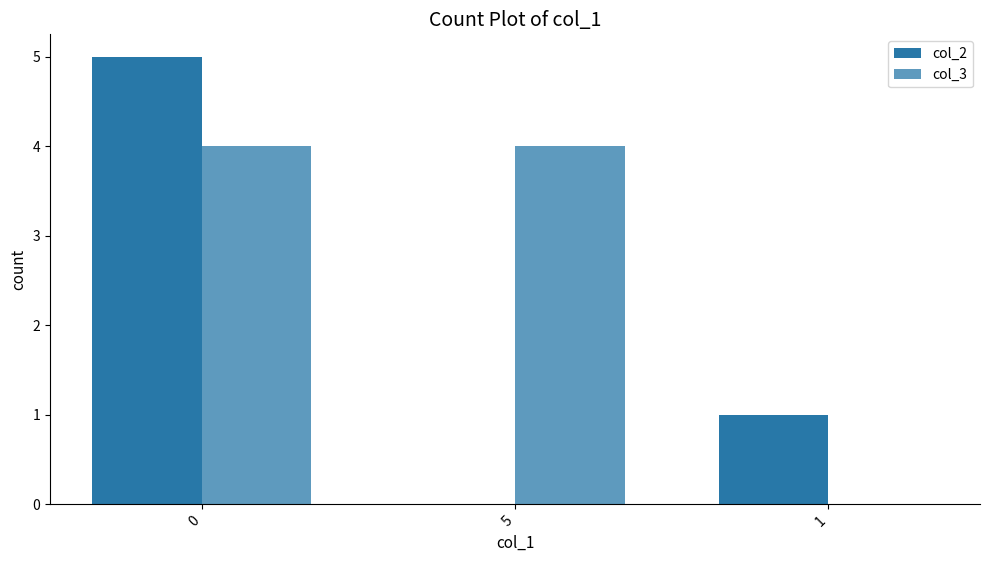

Count the number of categories in the chart.

3